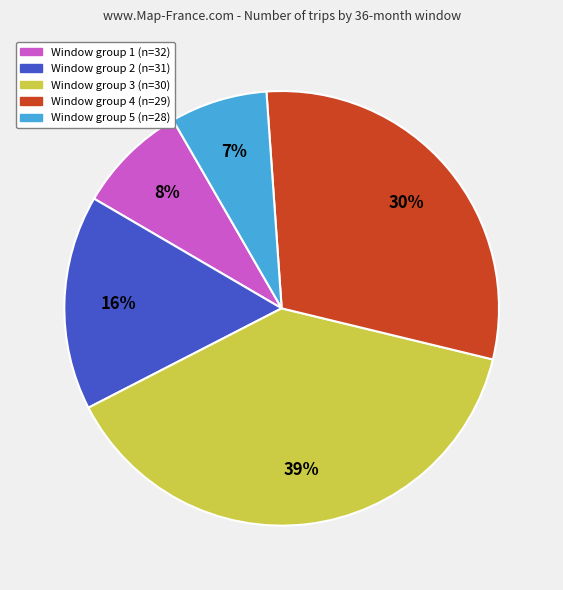

Does any single category account for the majority?

No